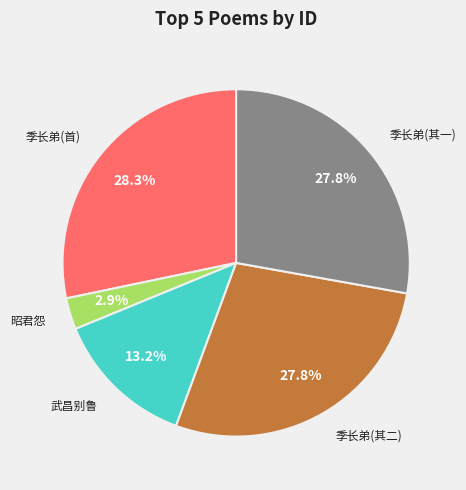

Is there a majority slice in this chart?

No